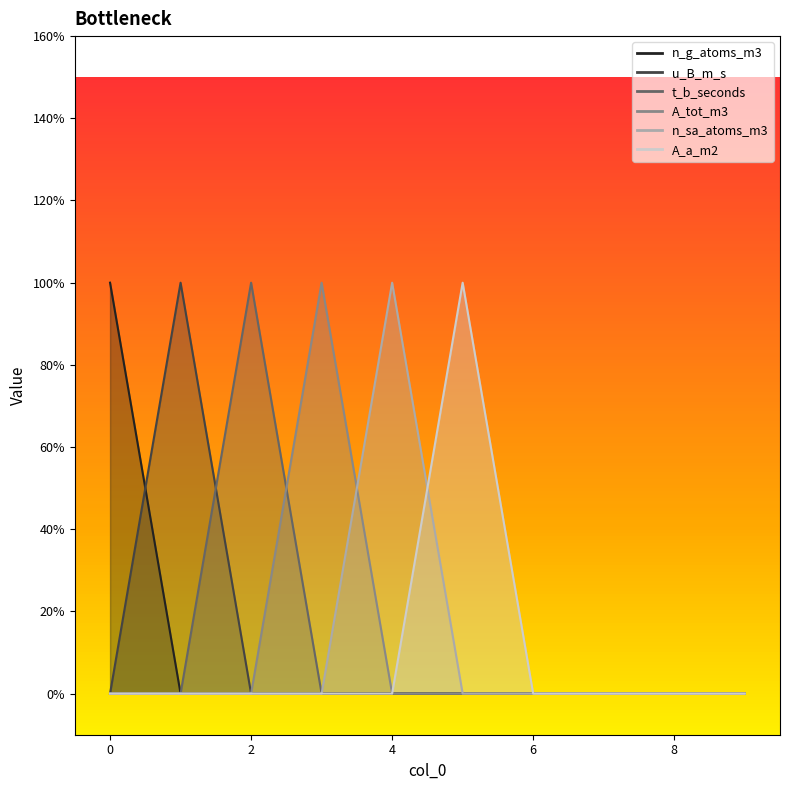

Is the value of A_a_m2 at 4 greater than the value of n_g_atoms_m3 at 8?

No